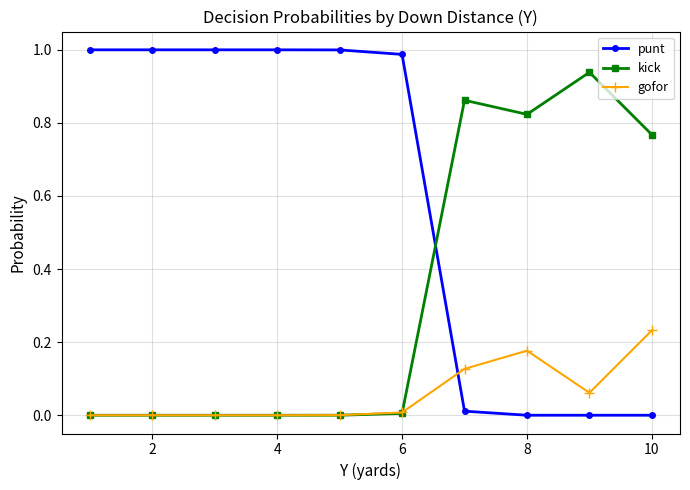

Which series has the largest total across all categories?

punt